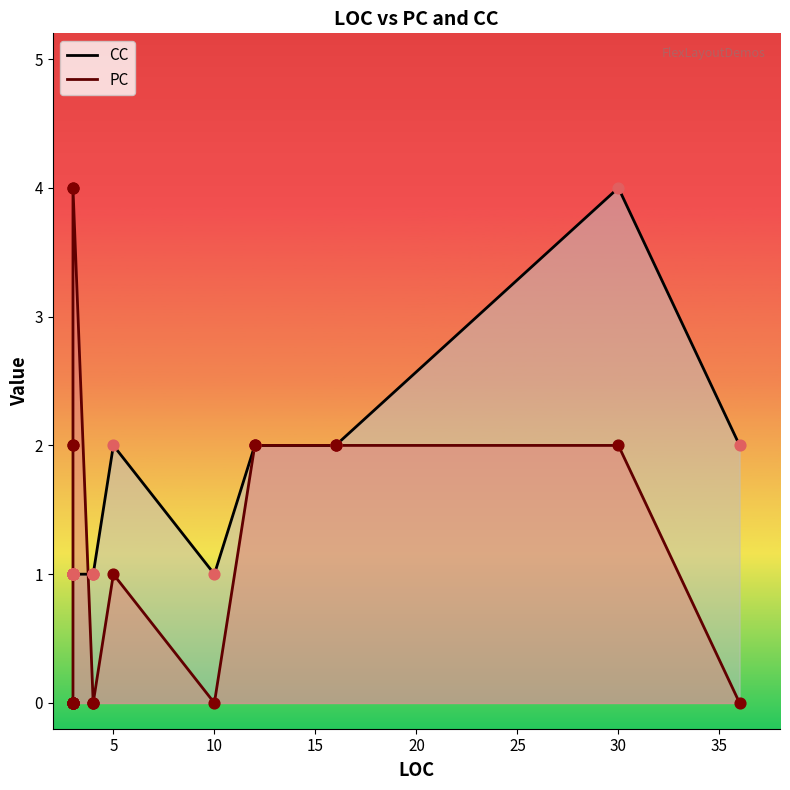

At which category is the sum across all series the highest?

30